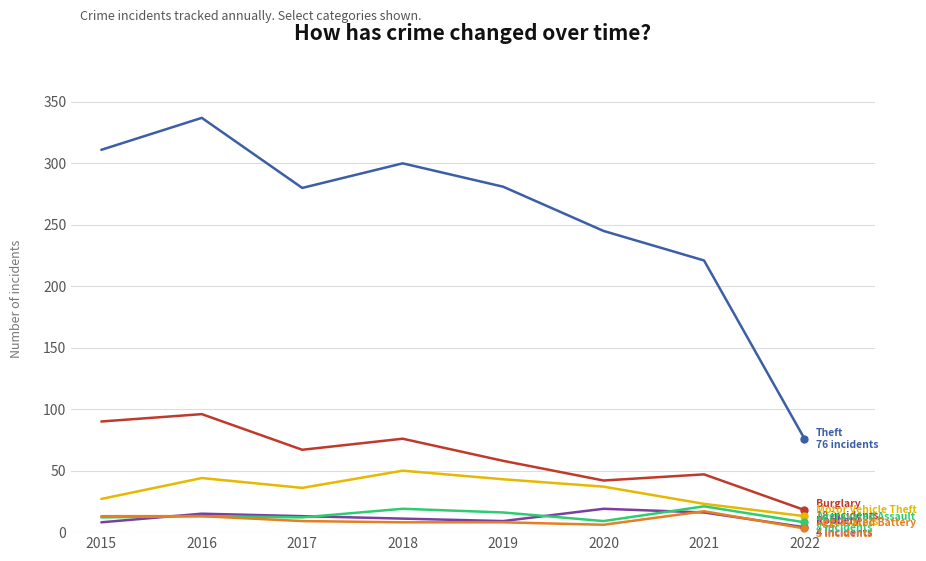

At which category is the sum across all series the highest?

2016